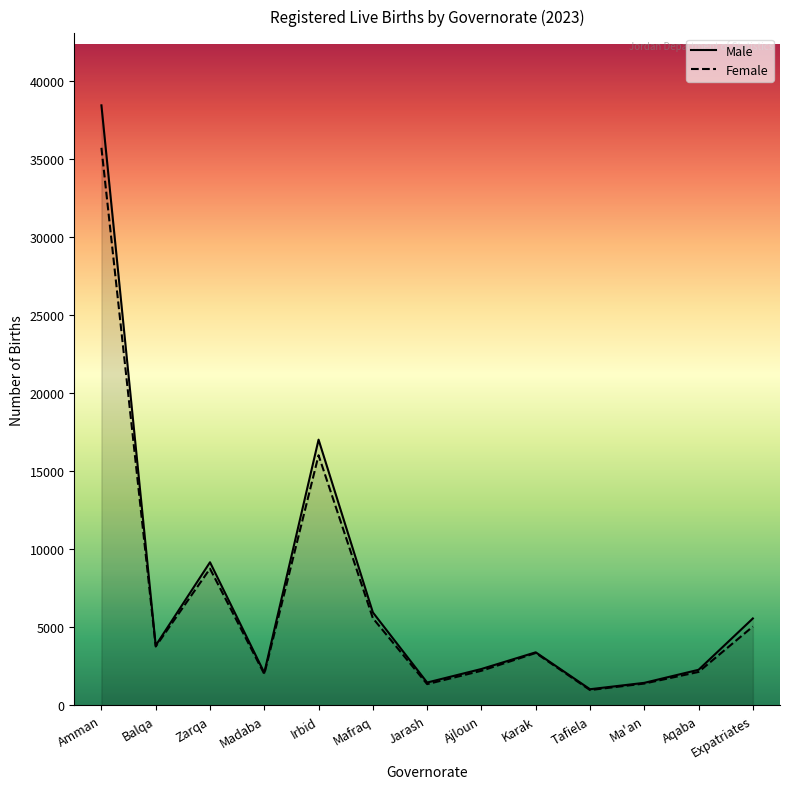

What is the difference between the Male values at Irbid and Tafiela?

15988